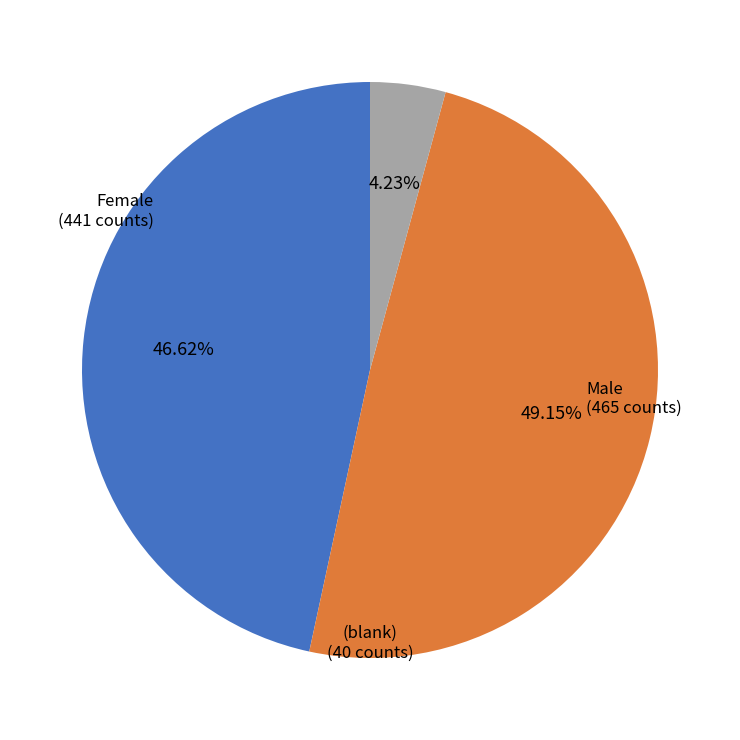

Is it true that (blank) is 4% of the pie?

True